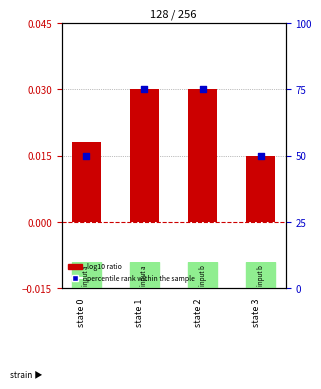

Which series has the largest Y range (max minus min)?

percentile rank within the sample